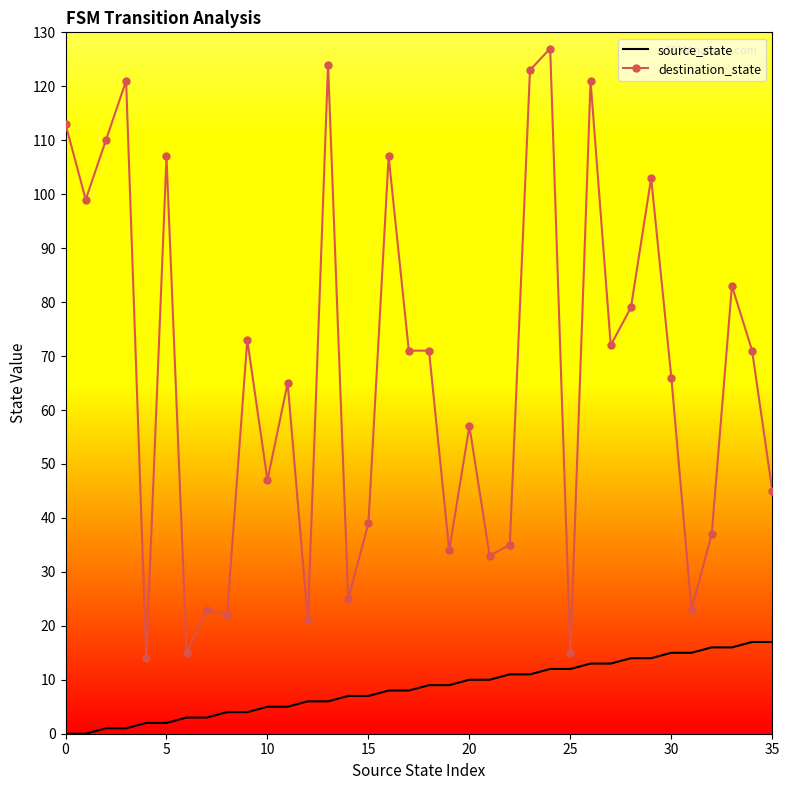

Which series has the widest spread of values?

destination_state